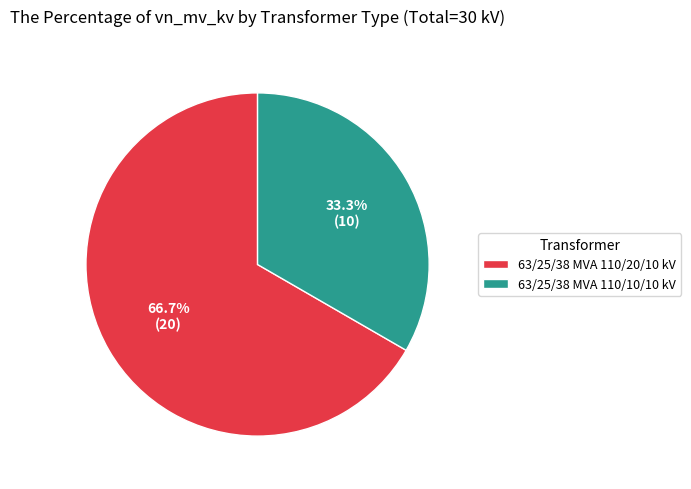

Is there any slice that represents more than half of the pie?

Yes